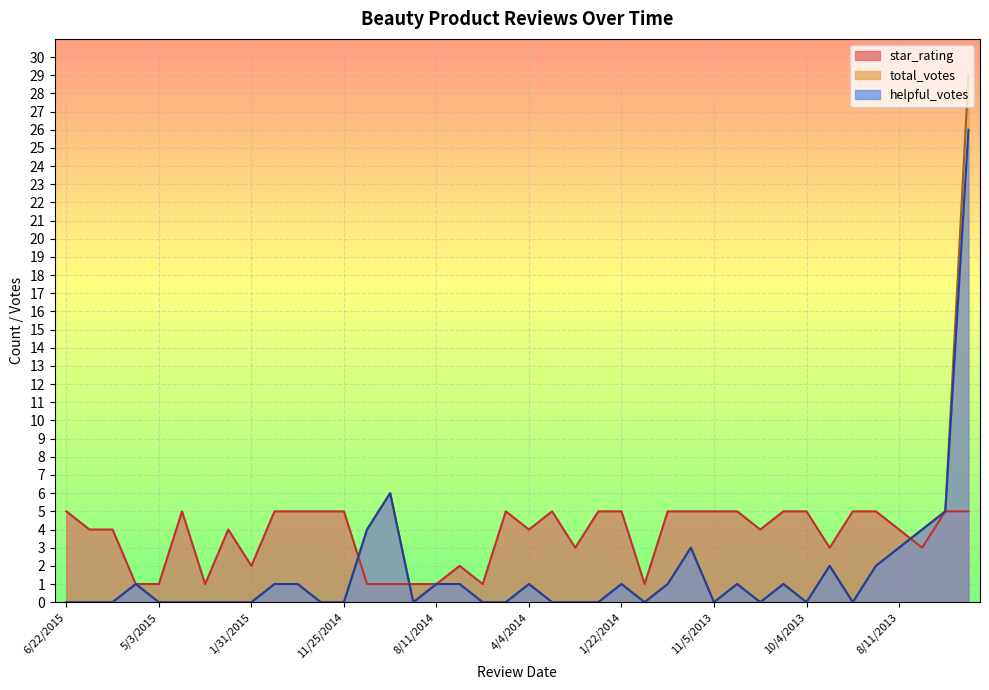

What is the difference between the maximum and minimum values in the star_rating series?

4